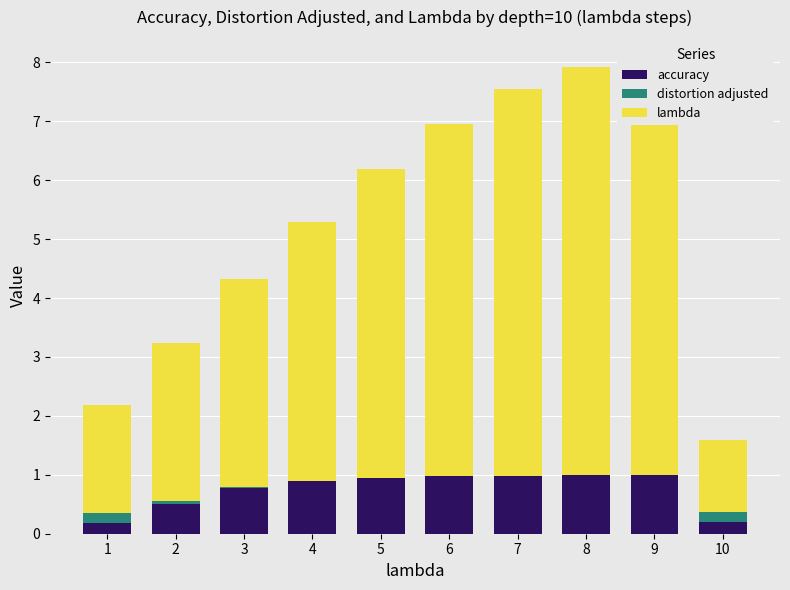

What is the maximum value shown in the chart?

7.0